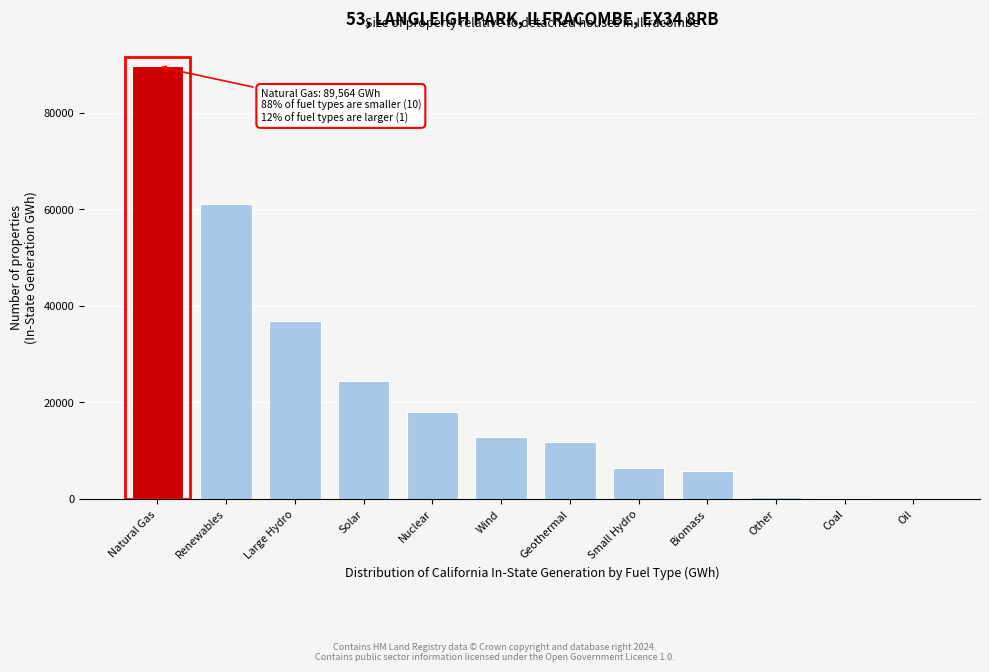

The value at Natural Gas is 89564. True or false?

True